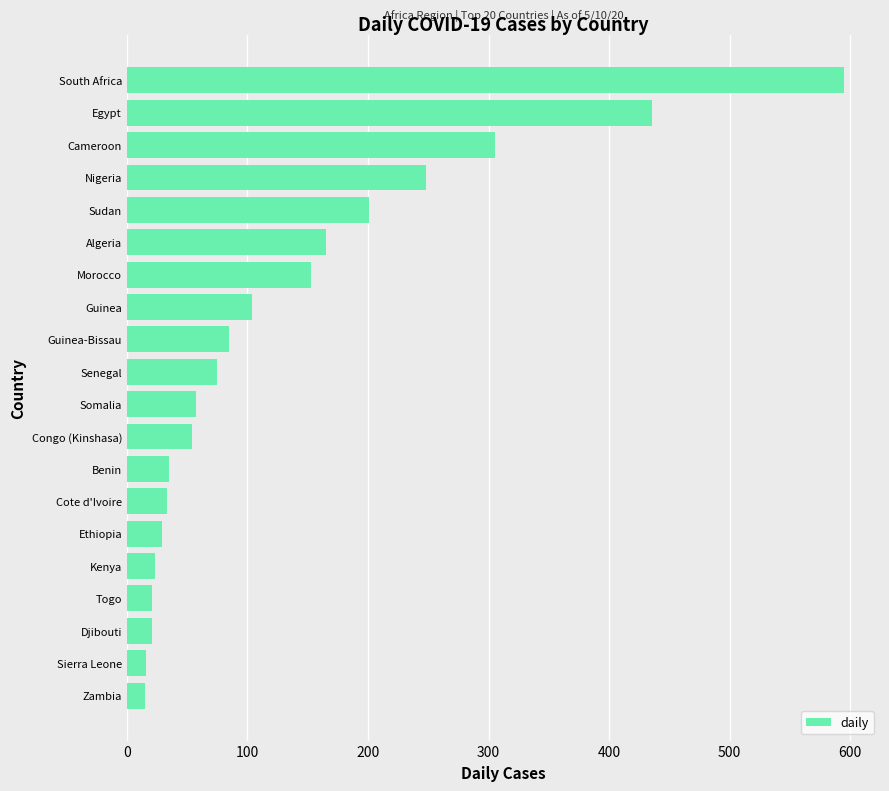

Is it true that the value at Sierra Leone is 16?

True